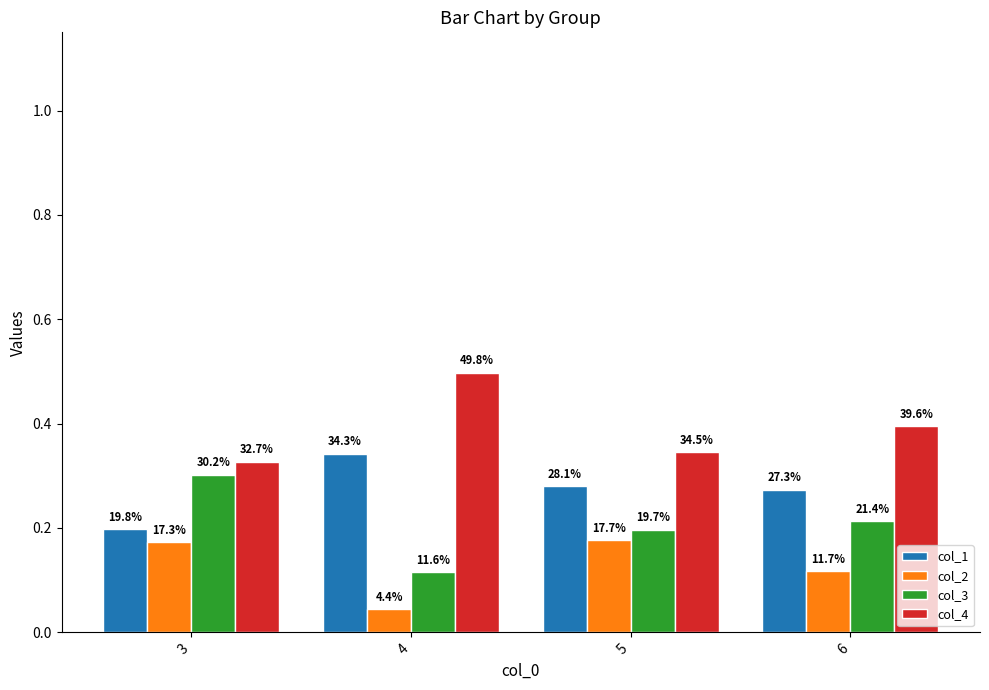

List the series in order of their overall mean, highest first.

col_4, col_1, col_3, col_2